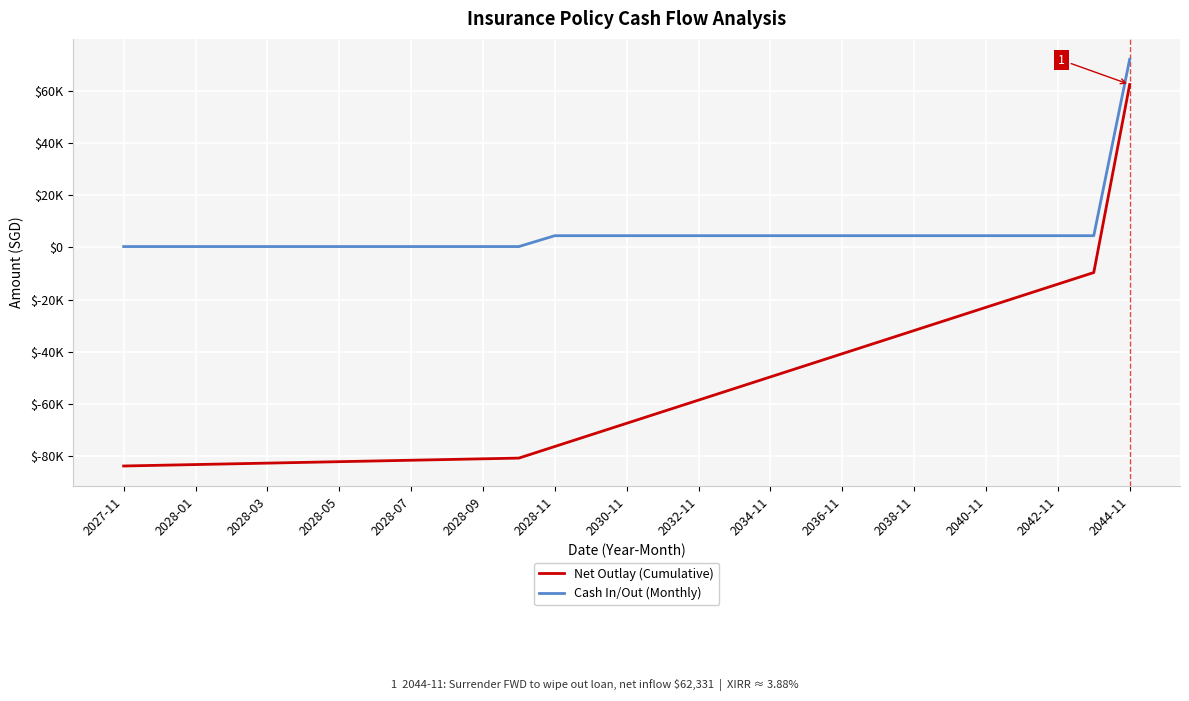

At which category is the sum across all series the highest?

2044-11